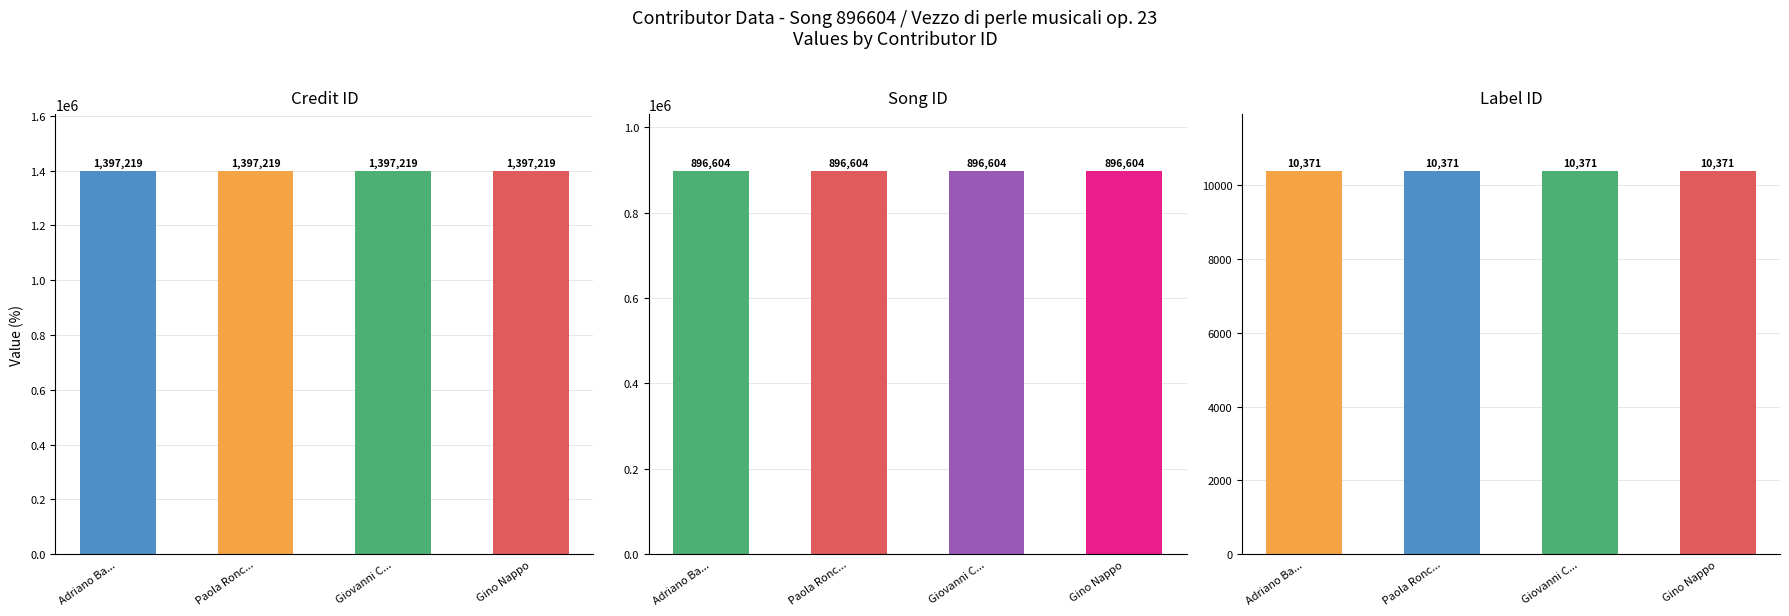

Which series has the largest range (max minus min)?

credit